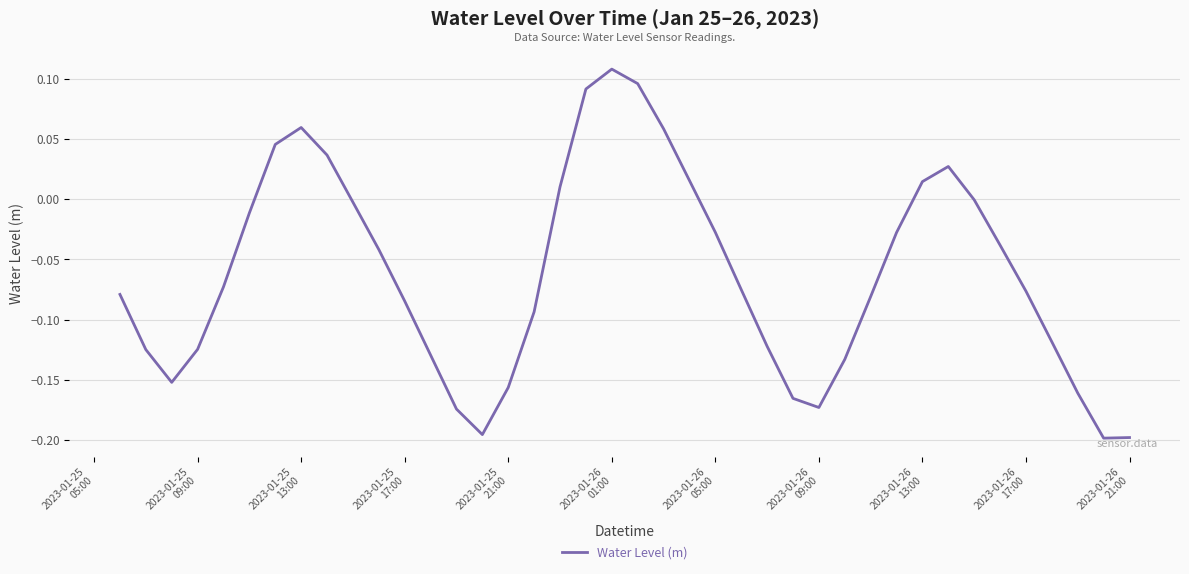

Does the chart have visible grid lines?

Yes